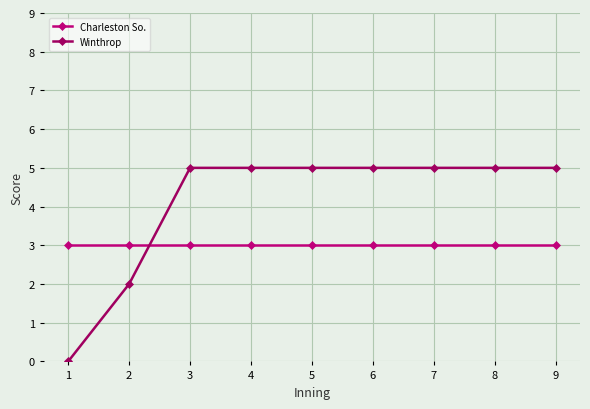

What is the value of the Charleston So. point at the 1st from the left?

3